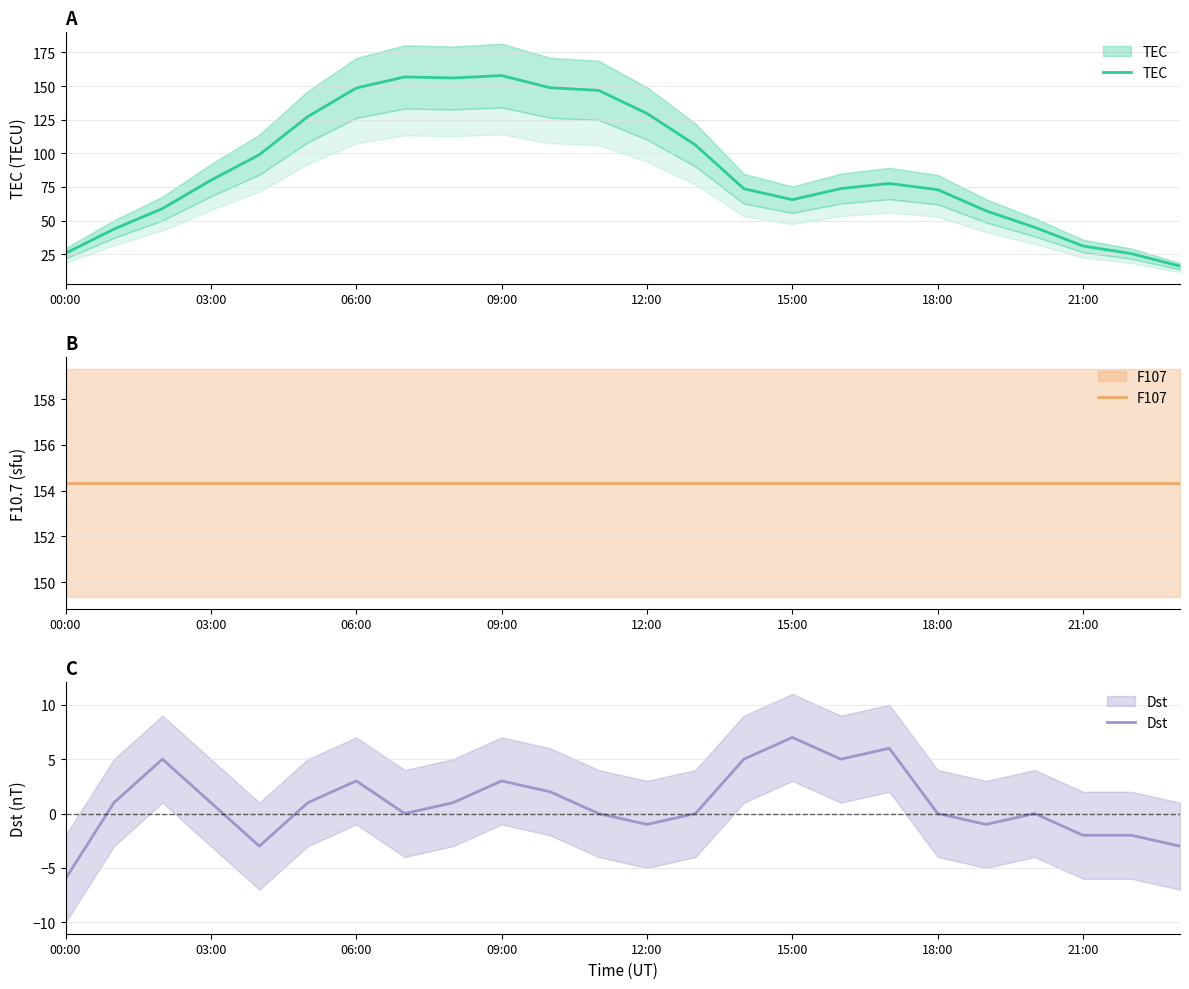

Which series has the widest spread of values?

TEC